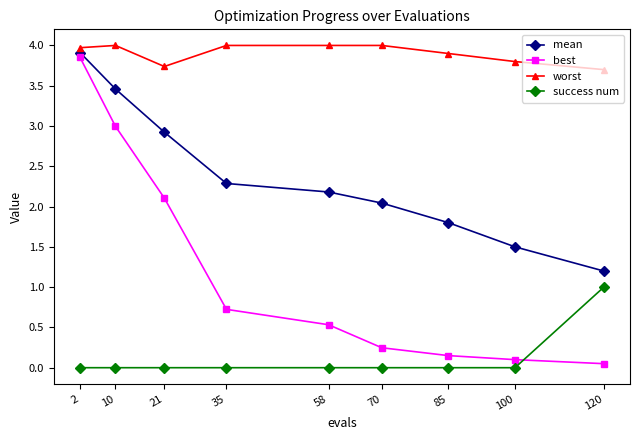

What is the value of the worst point at the 5th from the left?

4.0